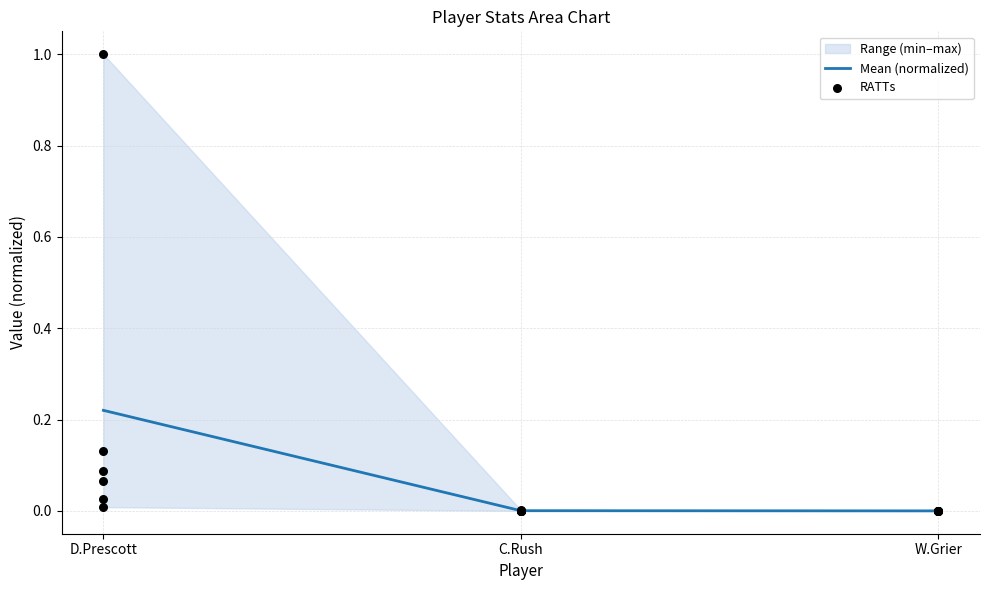

Which series has the largest total across all categories?

Mean (normalized)